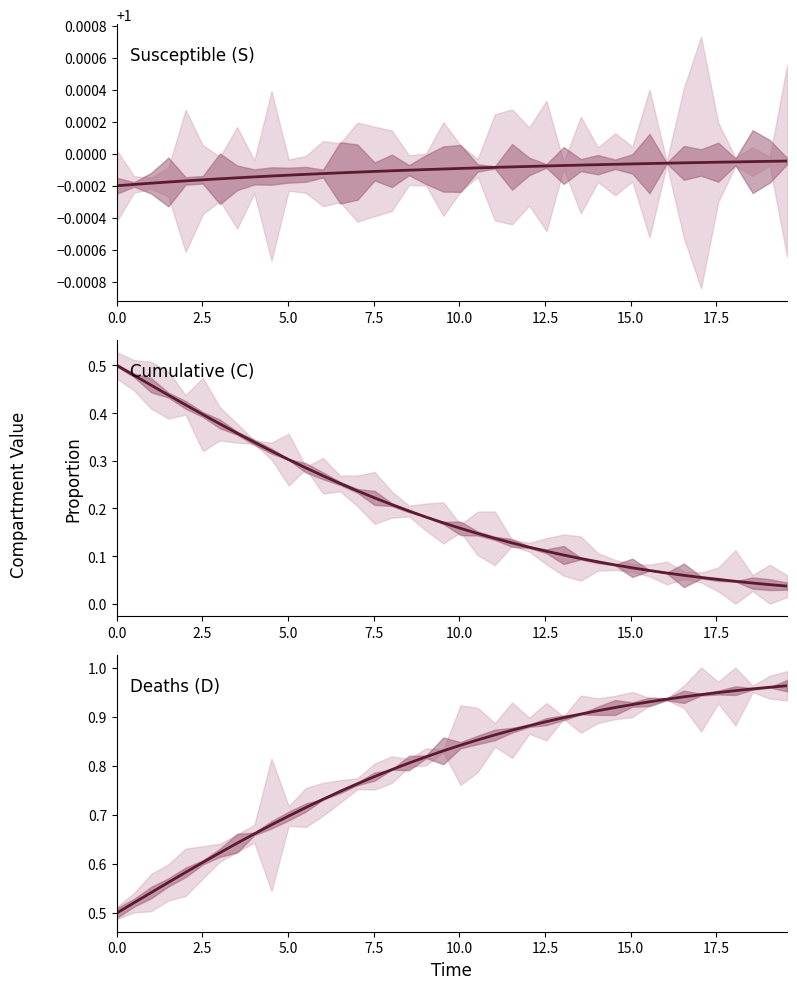

True or false: C and D intersect in this chart.

False